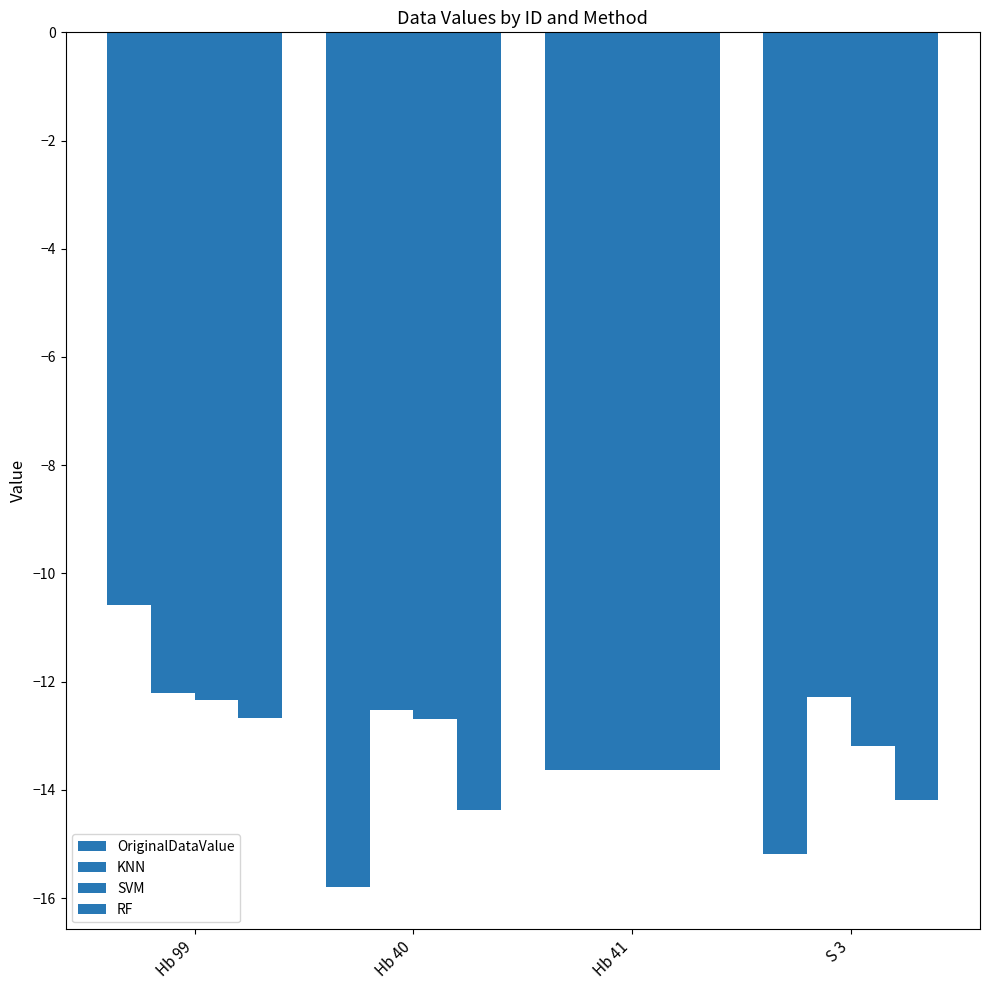

Reading left to right, transcribe all the data shown in this chart.

OriginalDataValue: -10.6	-15.8	-13.6	-15.2
KNN: -12.2	-12.5	-13.6	-12.3
SVM: -12.3	-12.7	-13.6	-13.2
RF: -12.7	-14.4	-13.6	-14.2